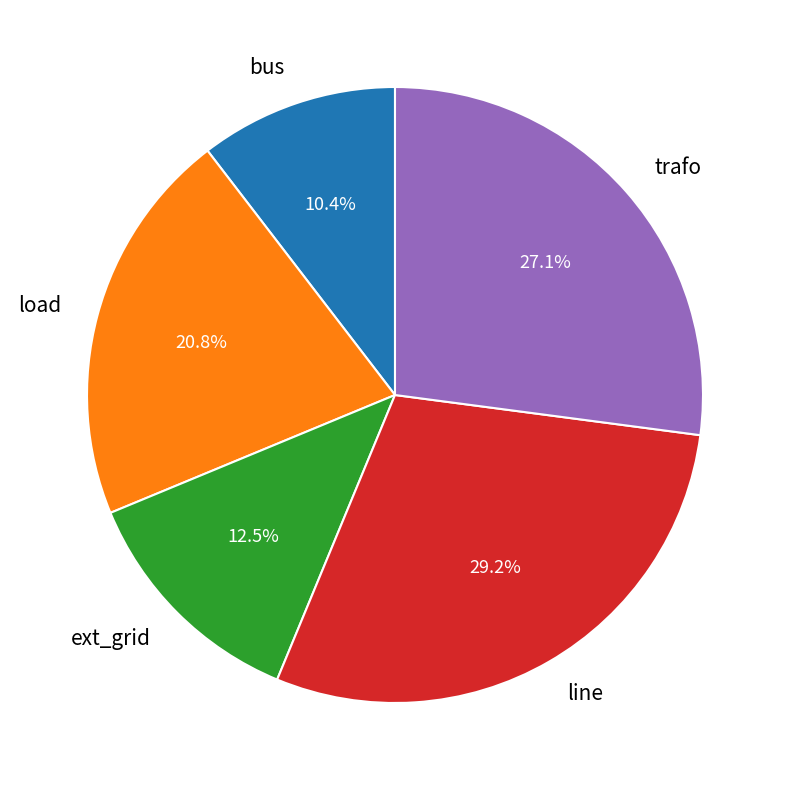

Does load account for over 50% of the chart?

No